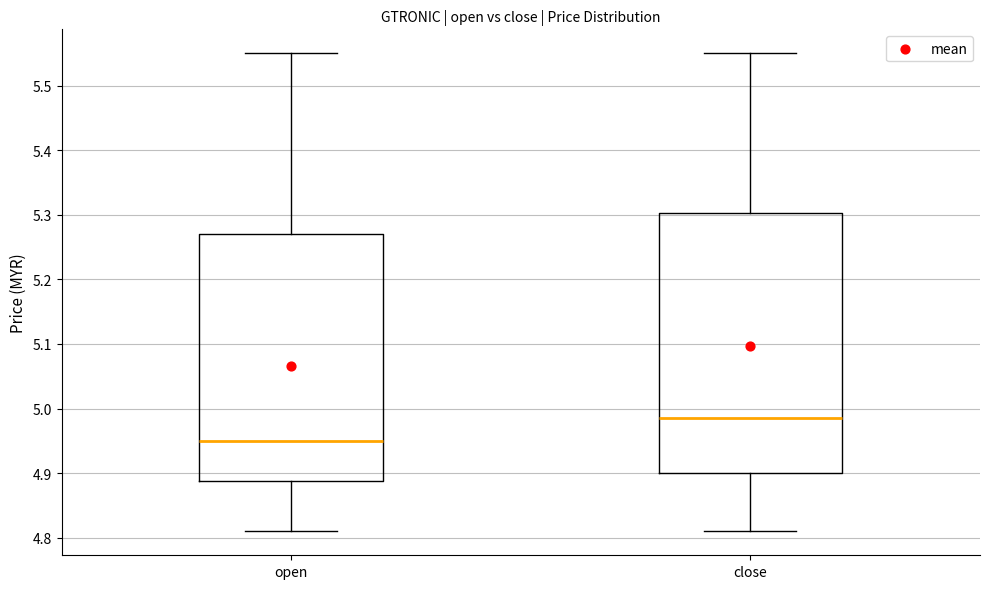

Which box has the highest median line?

close